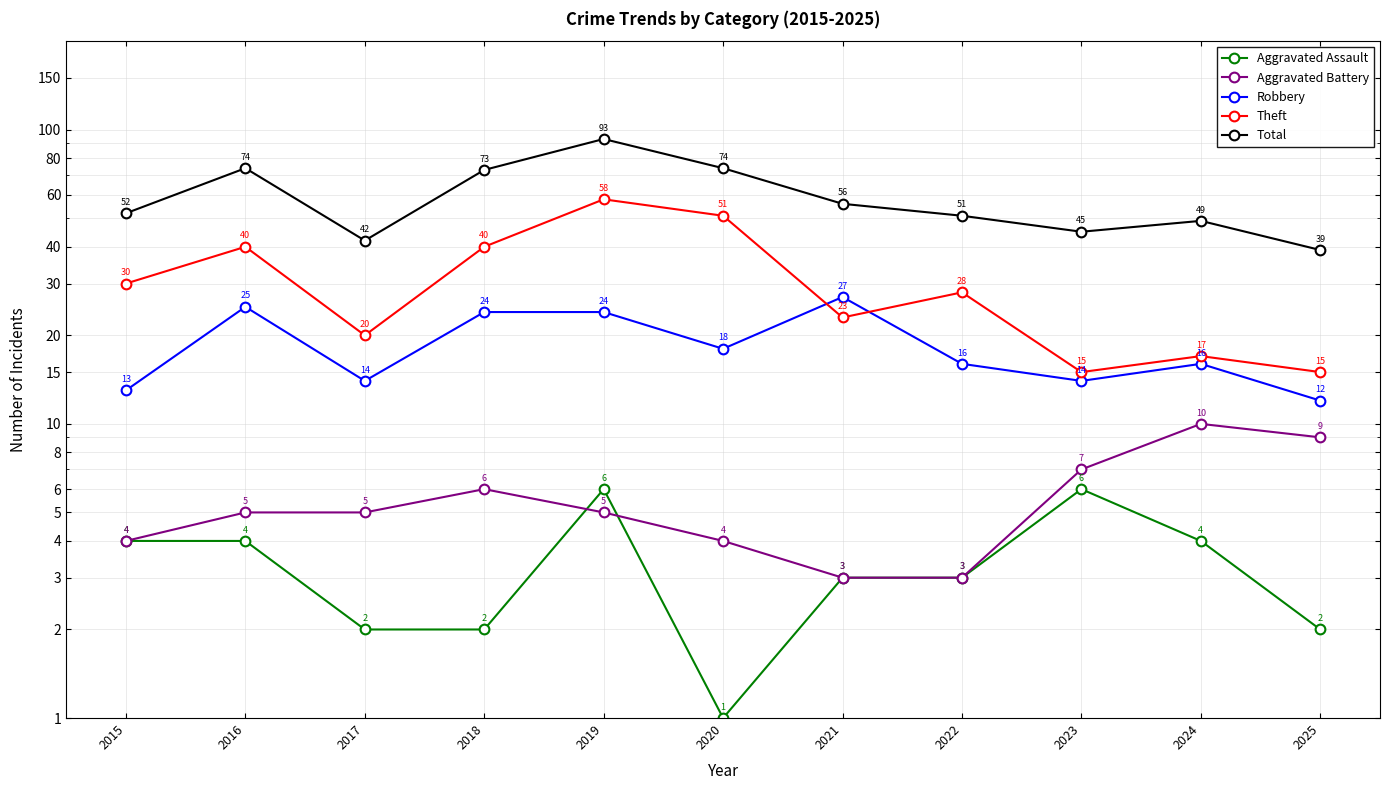

What is the average value of the Theft series?

31